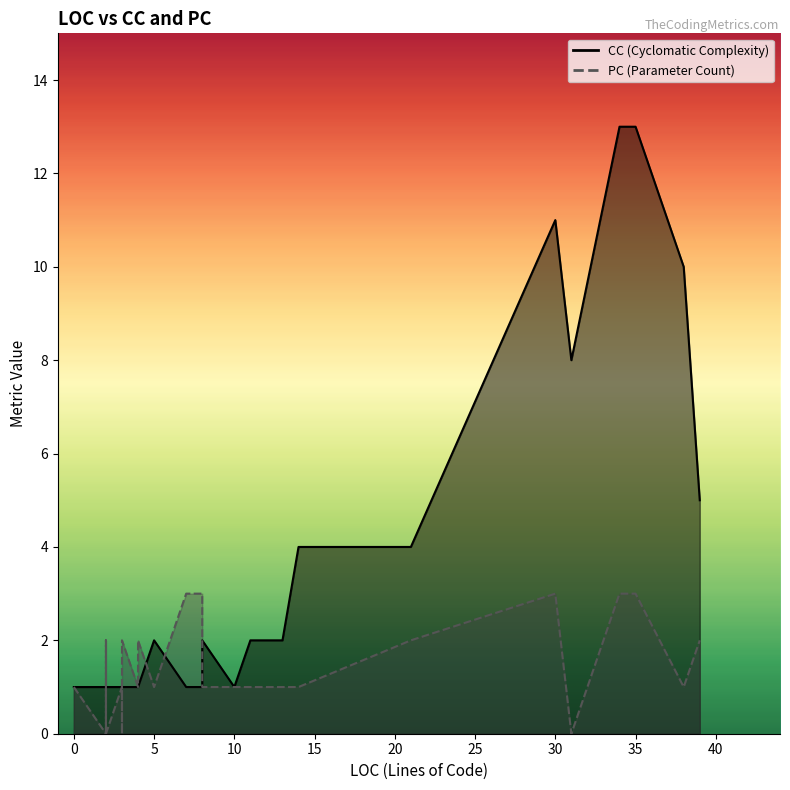

Count the number of data series in this chart.

2